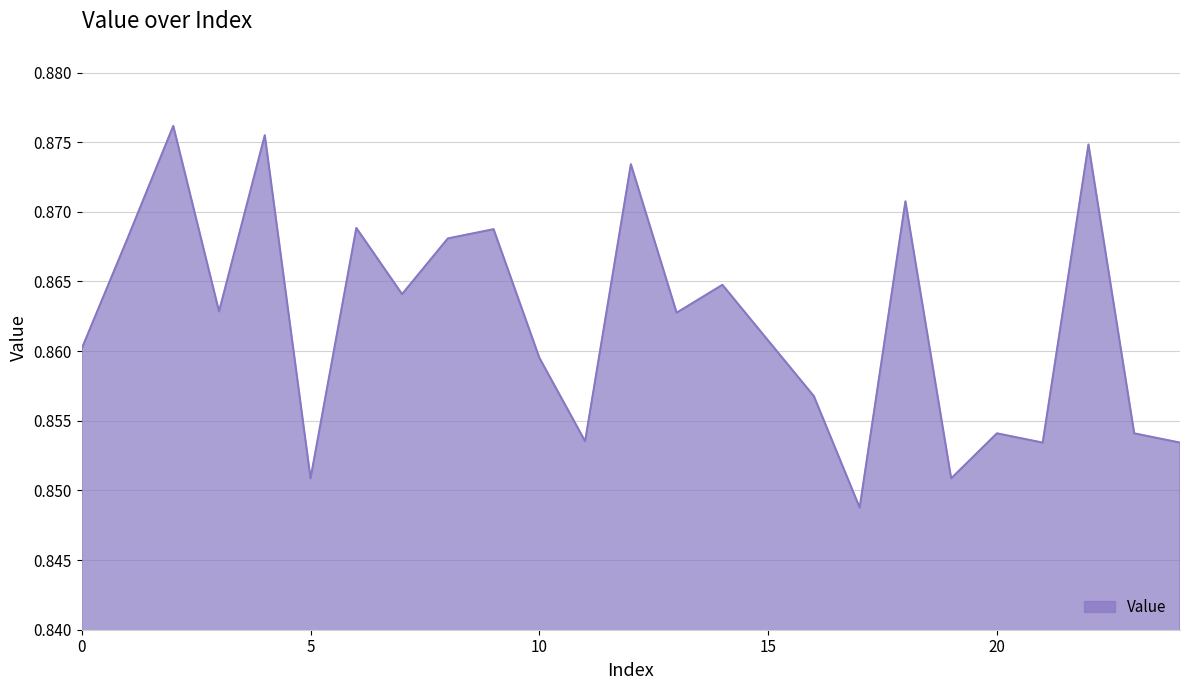

Reading left to right, extract all data points from this chart.

0=0.9	1=0.9	2=0.9	3=0.9	4=0.9	5=0.9	6=0.9	7=0.9	8=0.9	9=0.9	10=0.9	11=0.9	12=0.9	13=0.9	14=0.9	15=0.9	16=0.9	17=0.8	18=0.9	19=0.9	20=0.9	21=0.9	22=0.9	23=0.9	24=0.9